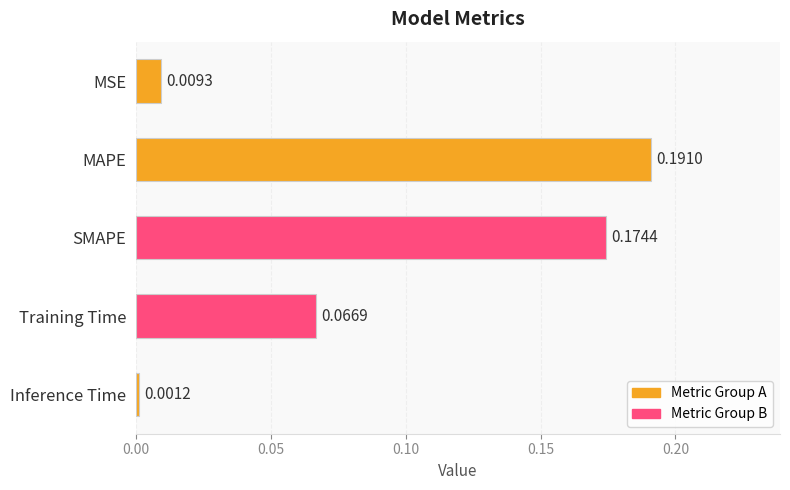

Rank the categories by value from highest to lowest.

MAPE, SMAPE, Training Time, MSE, Inference Time